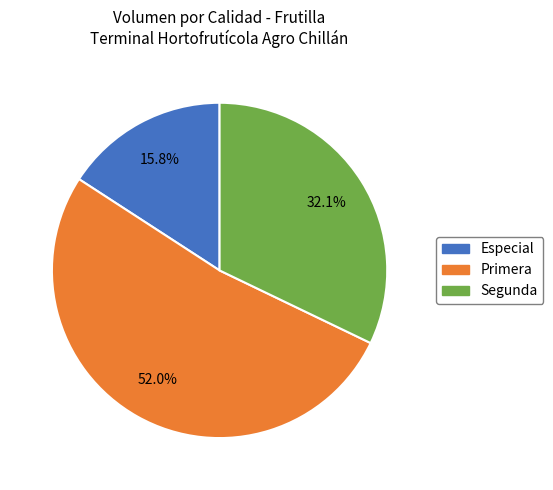

To the nearest percent, what is the difference between the largest and smallest slice percentages?

36%